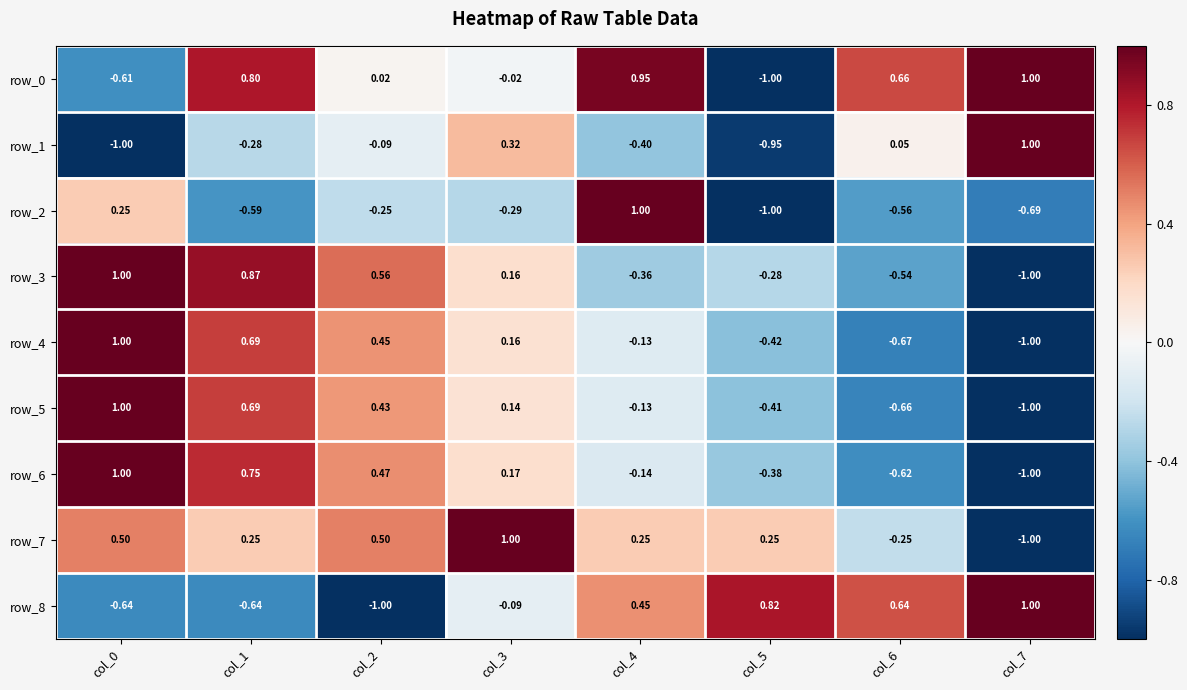

Is the value of row_0 at col_4 greater than the value of row_2 at col_6?

Yes